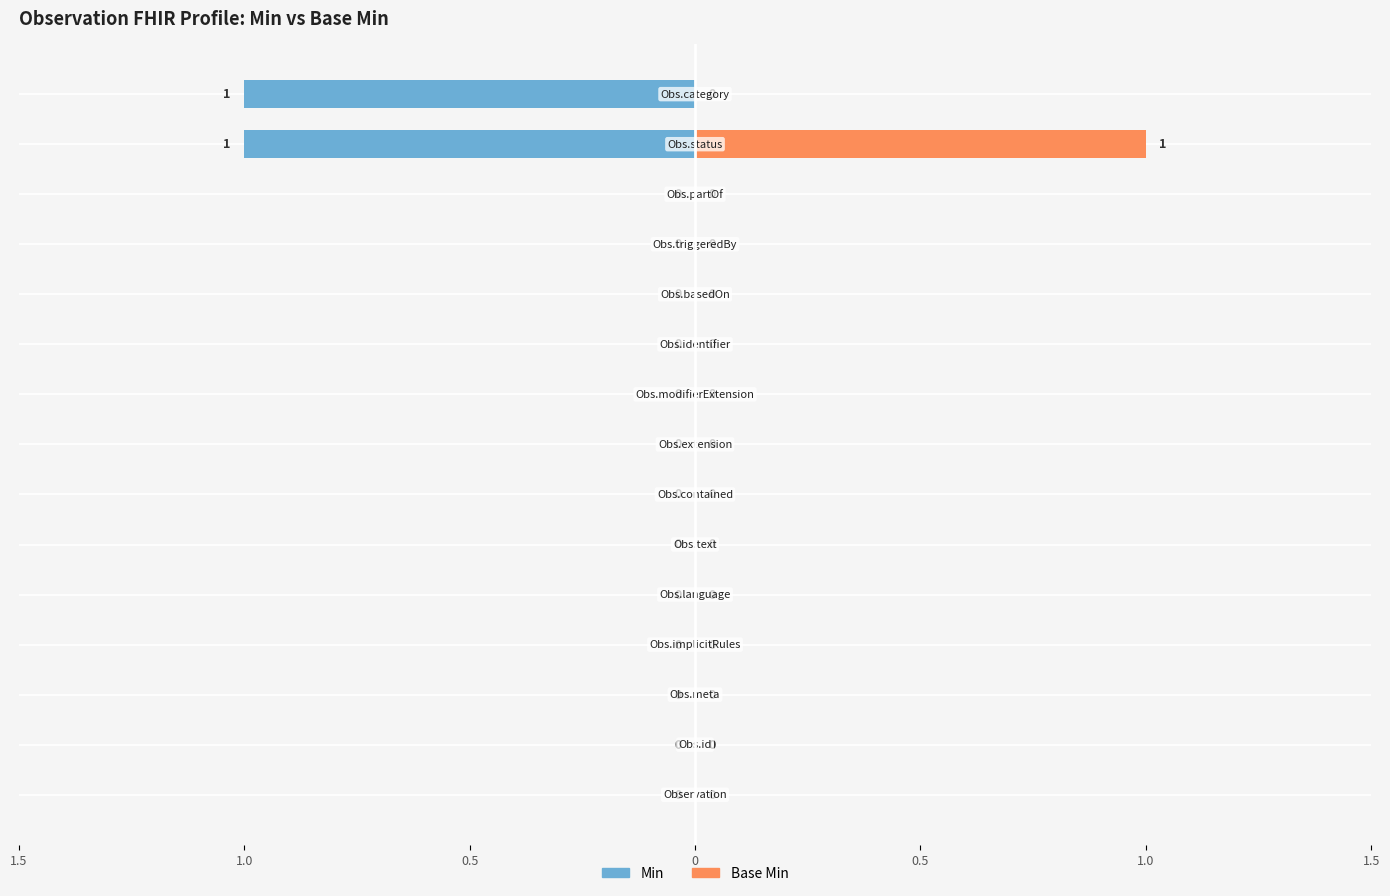

What are all the series names shown in the legend?

Min, Base Min